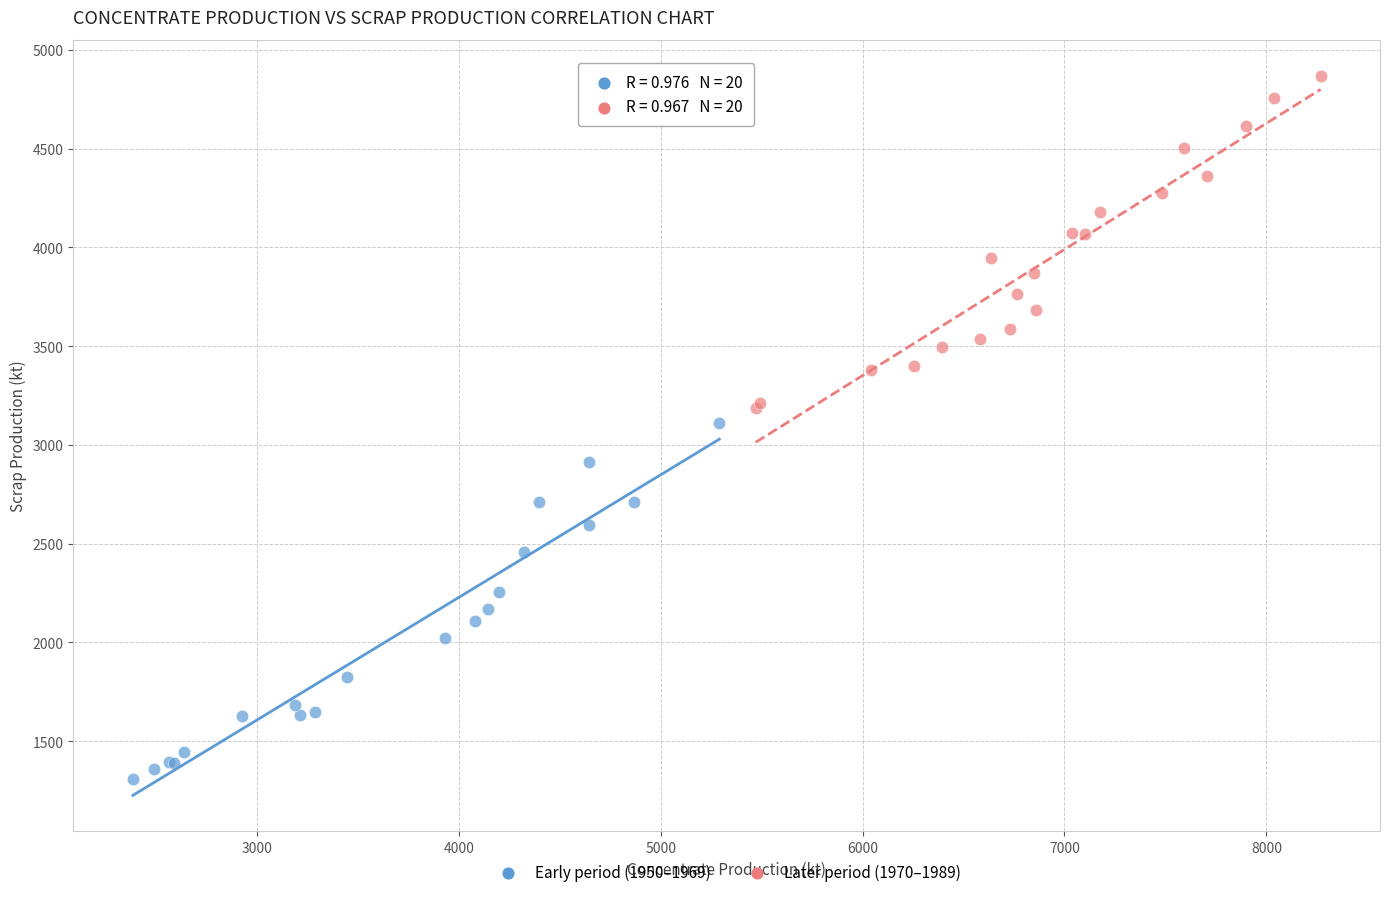

Which series contains the highest Y value?

Later period (1970–1989)